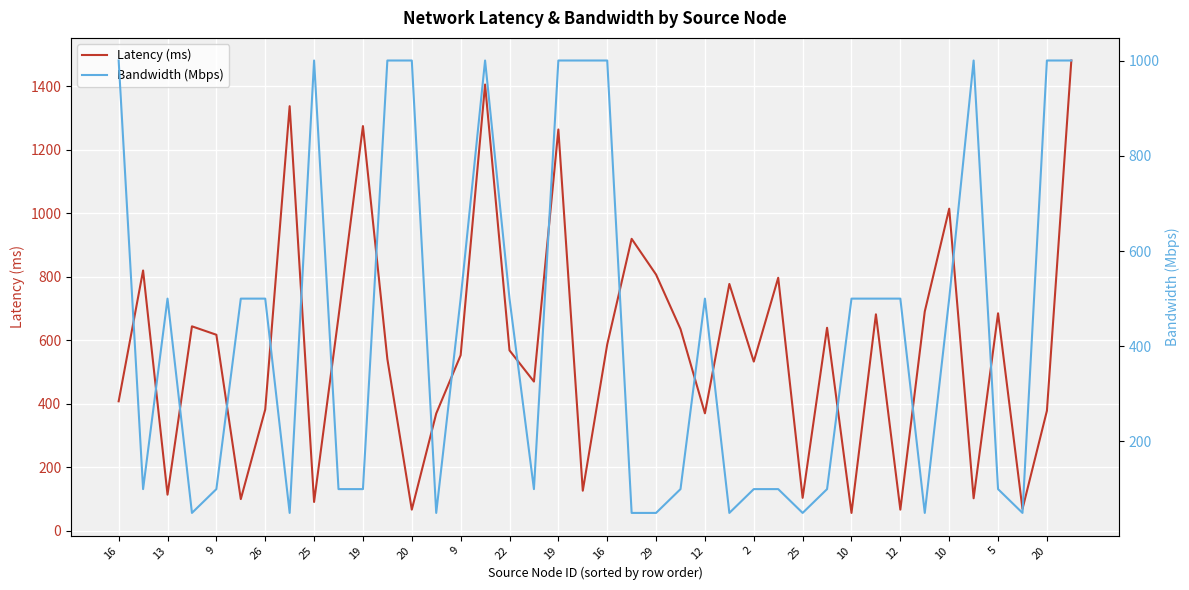

Read the Latency (ms) value at 5.

684.7